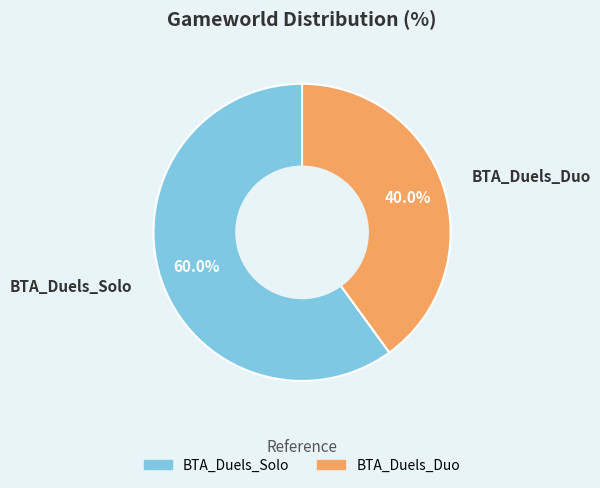

To the nearest percent, what is the difference between the largest and smallest slice percentages?

20%